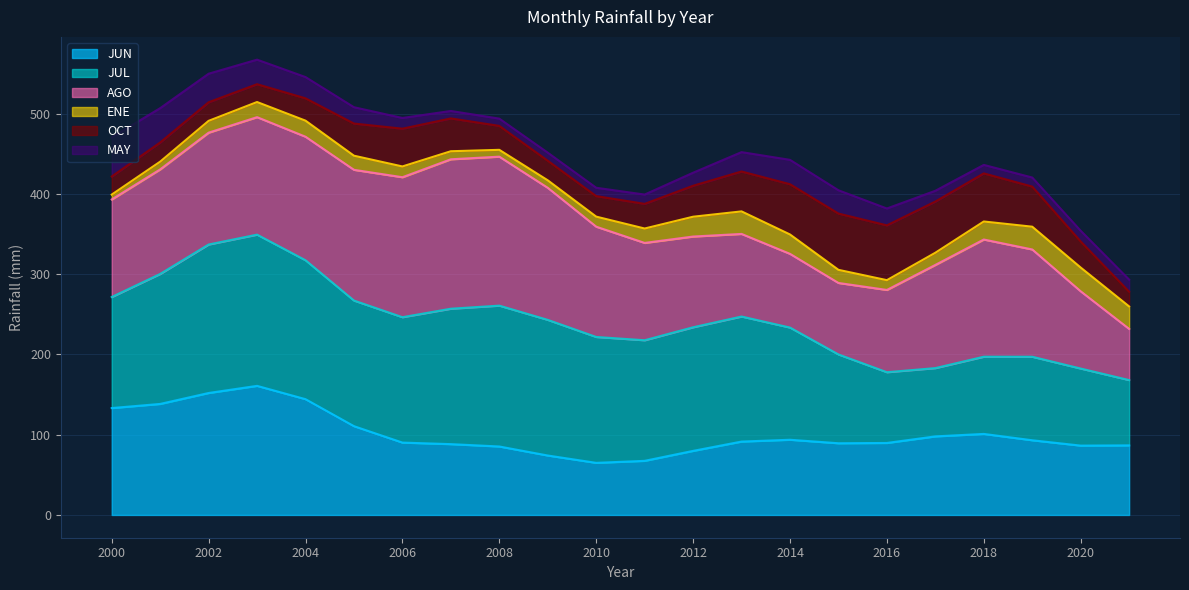

What is the total value across all series at 2002?

549.8